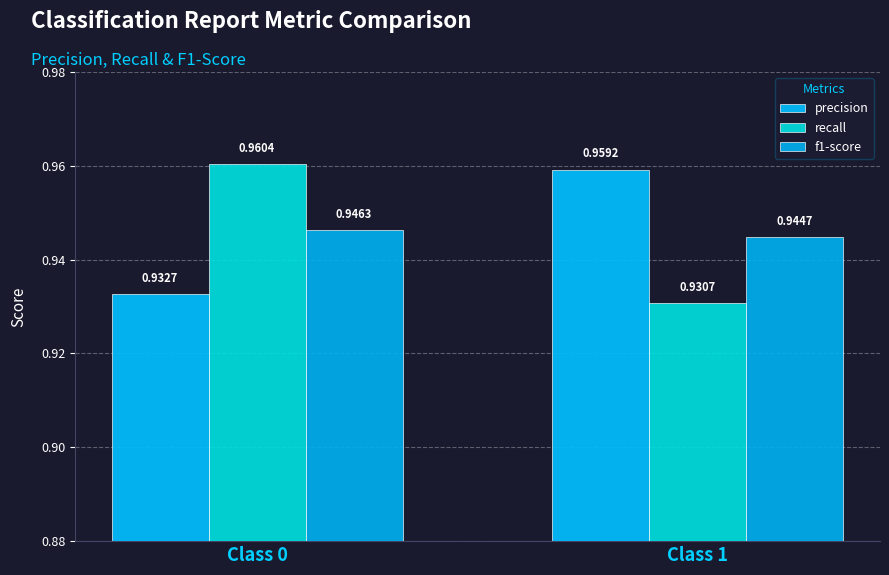

At which category does the chart reach its minimum across all series?

Class 1